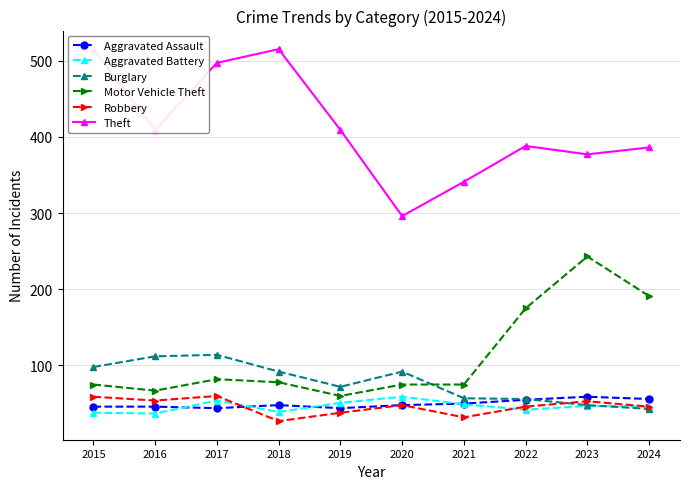

Reading right to left, transcribe all the data shown in this chart.

Aggravated Assault: 2024=56	2023=59	2022=55	2021=50	2020=48	2019=44	2018=48	2017=44	2016=46	2015=46
Aggravated Battery: 2024=46	2023=47	2022=42	2021=49	2020=59	2019=51	2018=39	2017=54	2016=37	2015=38
Burglary: 2024=43	2023=48	2022=56	2021=57	2020=92	2019=72	2018=92	2017=114	2016=112	2015=98
Motor Vehicle Theft: 2024=191	2023=243	2022=175	2021=75	2020=75	2019=60	2018=78	2017=82	2016=67	2015=75
Robbery: 2024=46	2023=53	2022=46	2021=32	2020=48	2019=38	2018=27	2017=60	2016=54	2015=59
Theft: 2024=386	2023=377	2022=388	2021=341	2020=296	2019=409	2018=515	2017=497	2016=409	2015=515